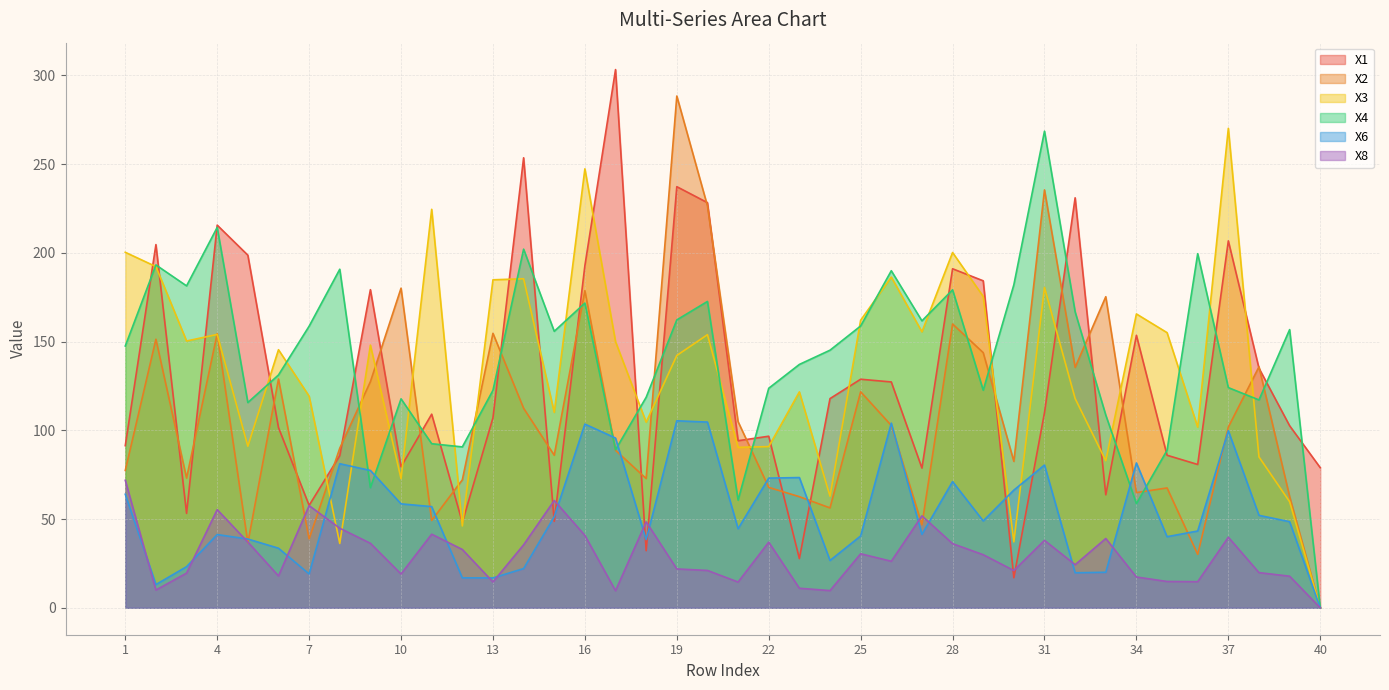

Count the number of data series in this chart.

6